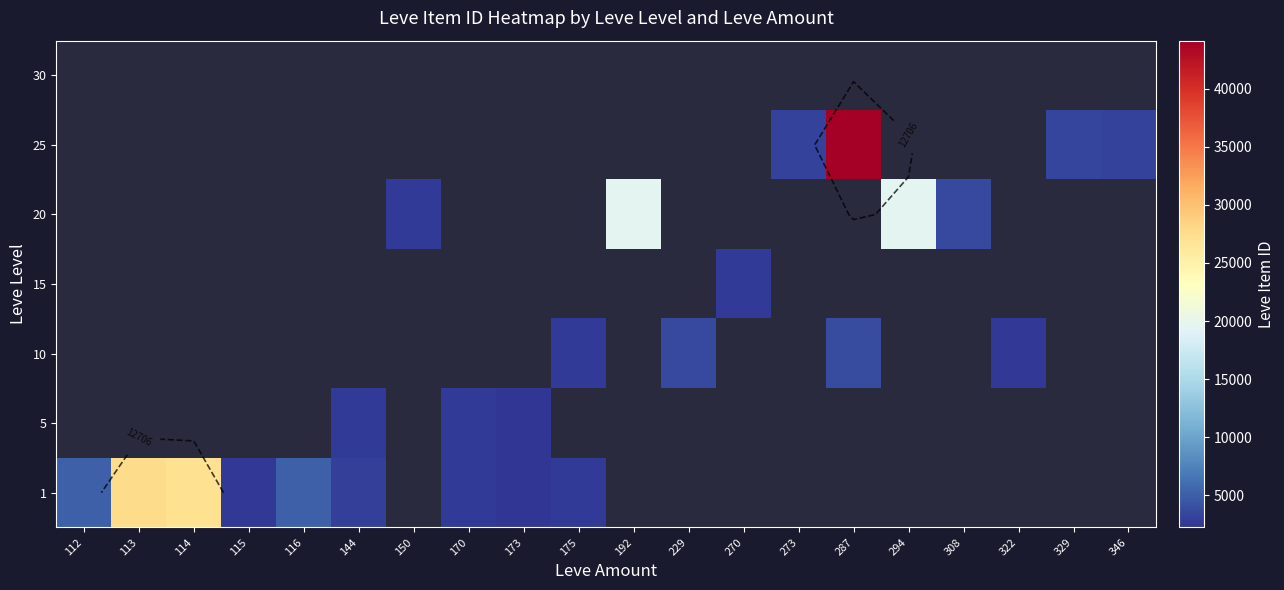

How many categories are shown in the chart?

20